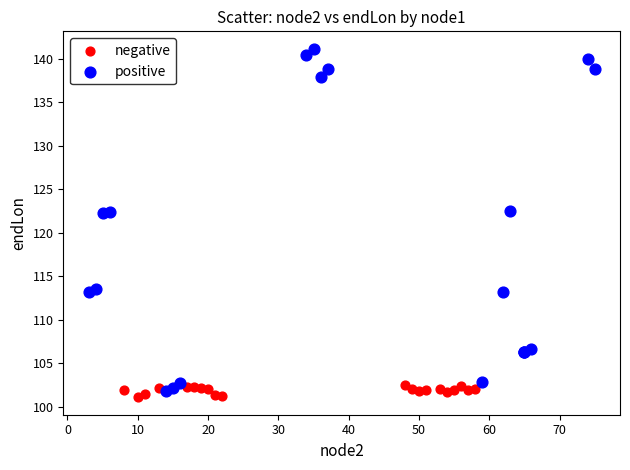

What are all the series names shown in the legend?

negative, positive